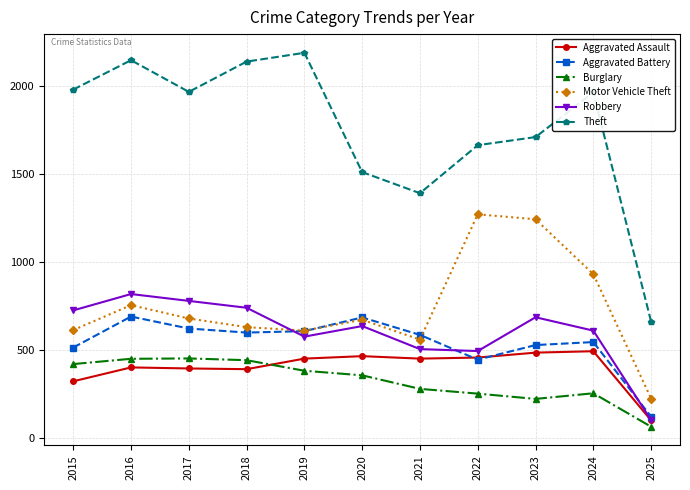

What is the difference between the highest and lowest values at 2015?

1658